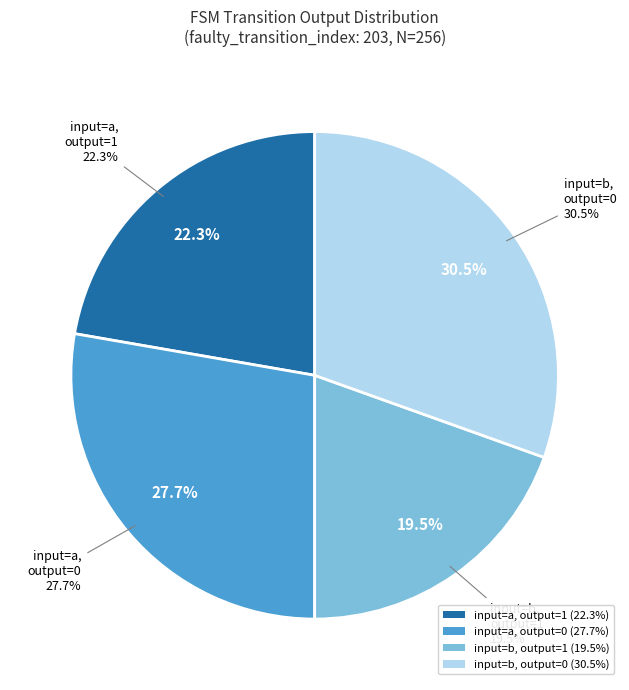

Is output_symbol=1, input=a the majority of the pie?

No